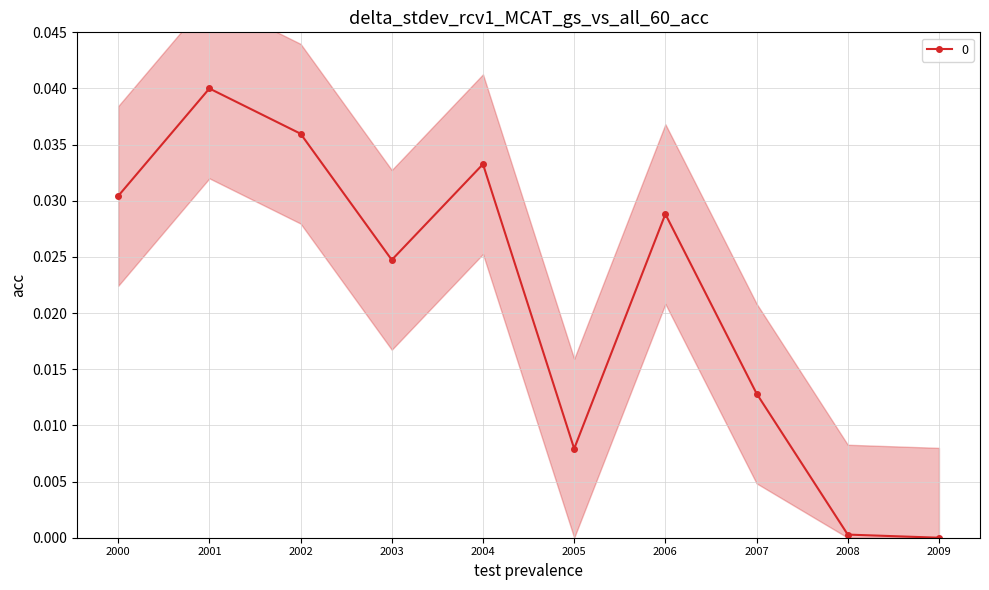

True or false: 0 has more than 0 interior local peaks.

True